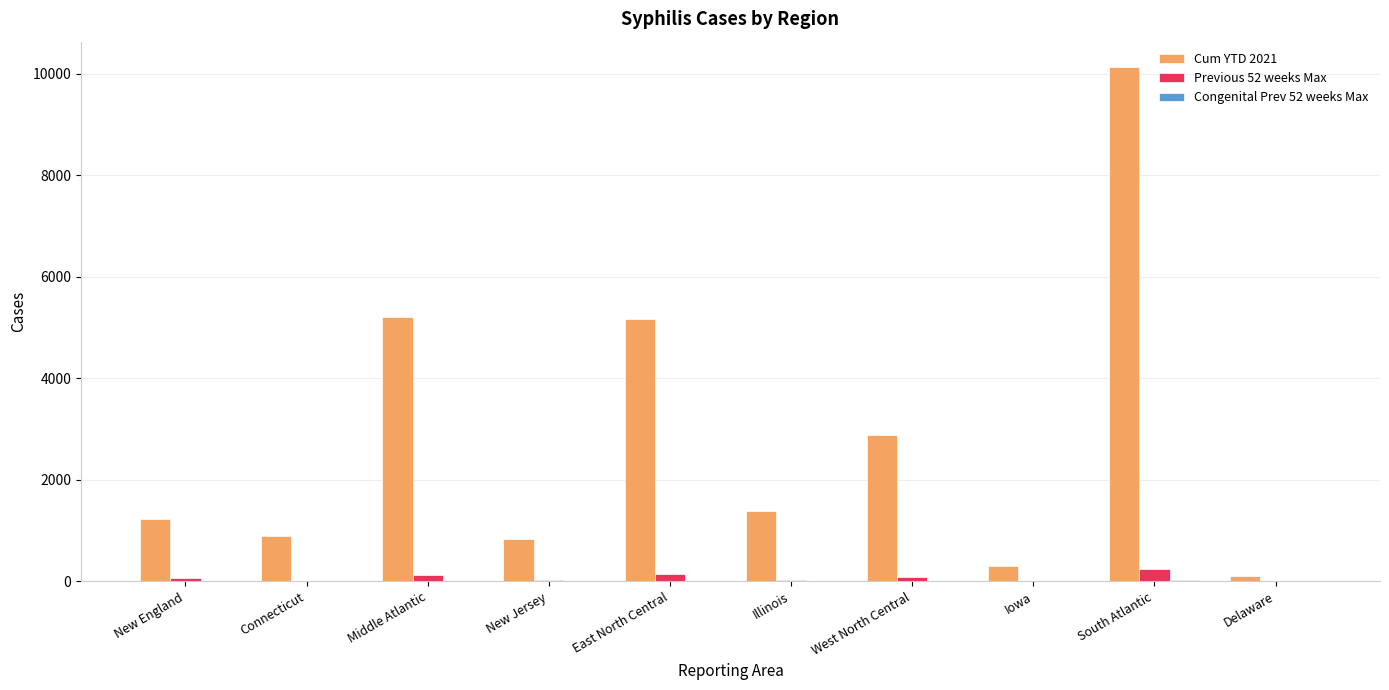

Which series has the largest range (max minus min)?

Cum YTD 2021